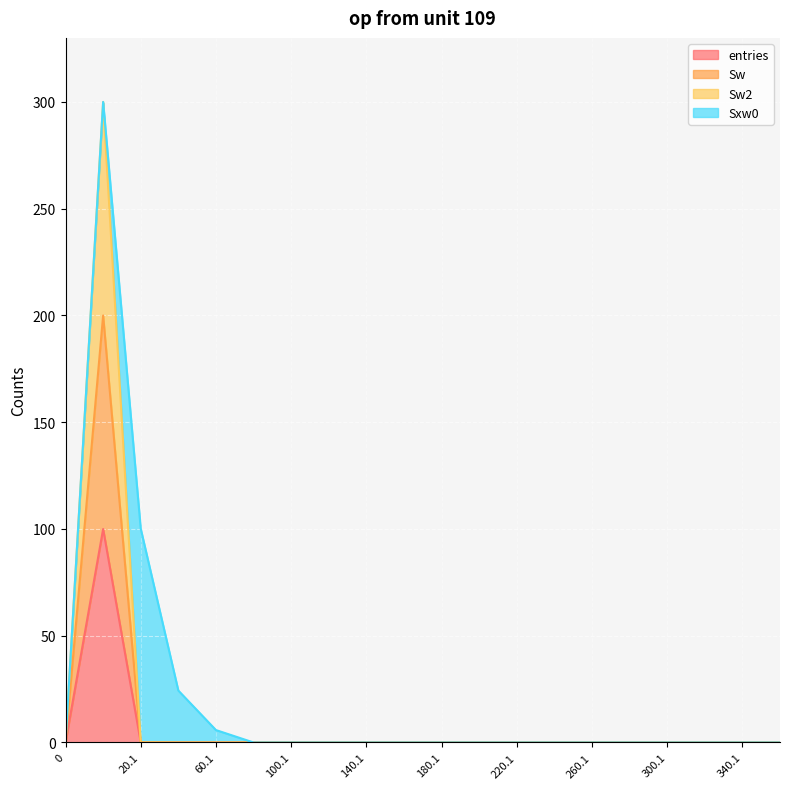

How many interior local peaks does the entries series have?

1